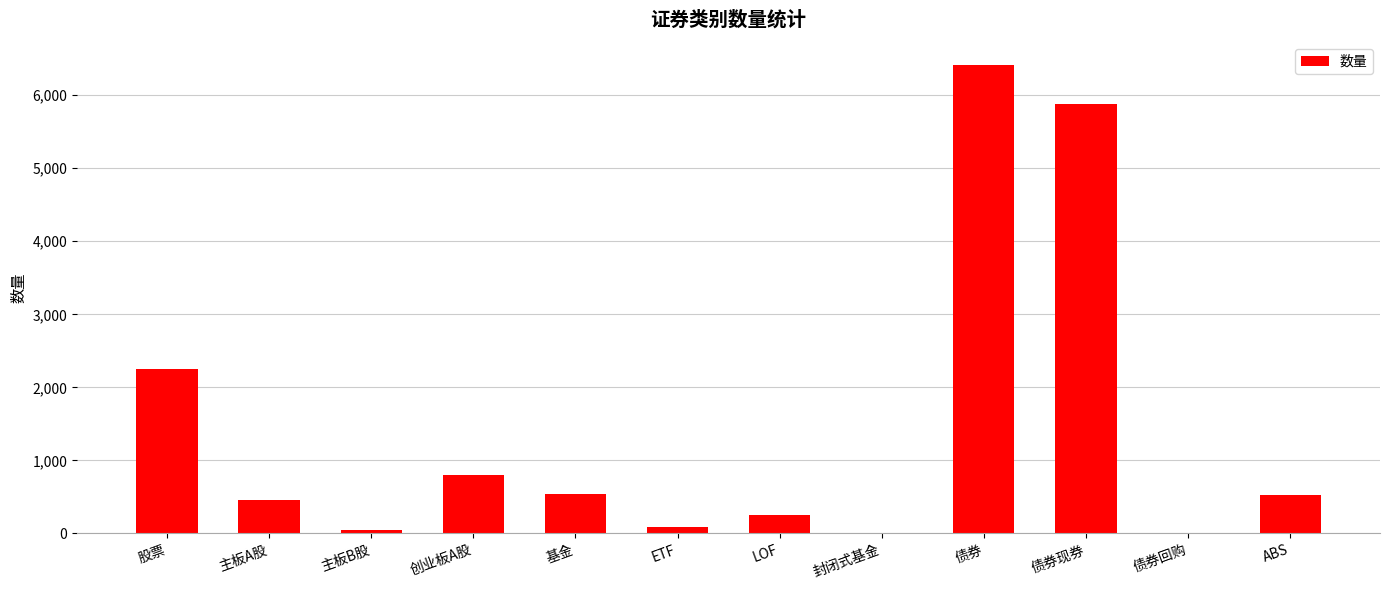

Is it true that the value at 债券 is 6407?

True